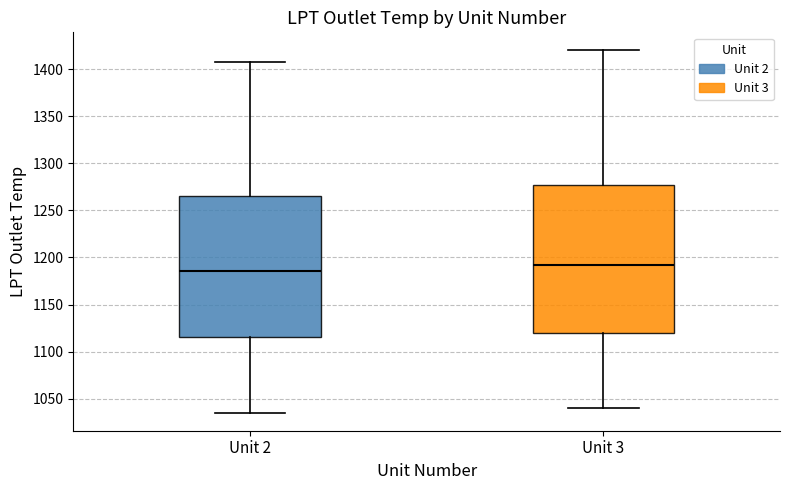

Which box is the tallest, from its lower edge to its upper edge?

Unit 3